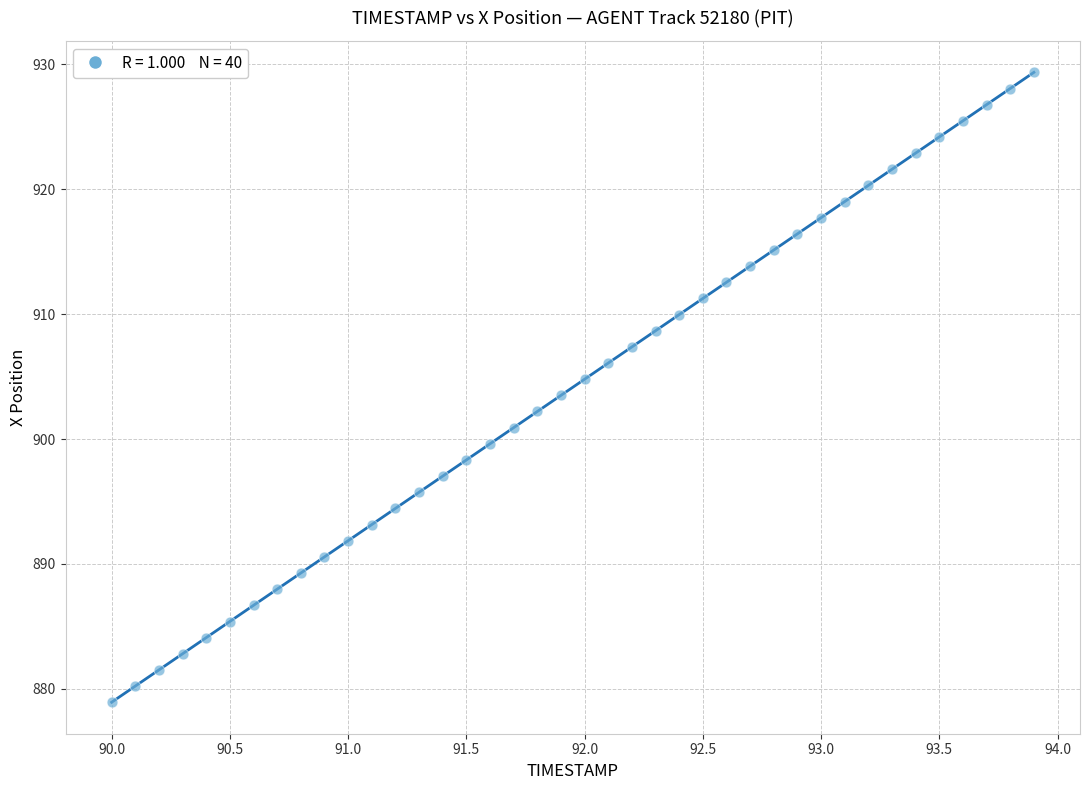

What is the range of X values (max minus min)?

3.9